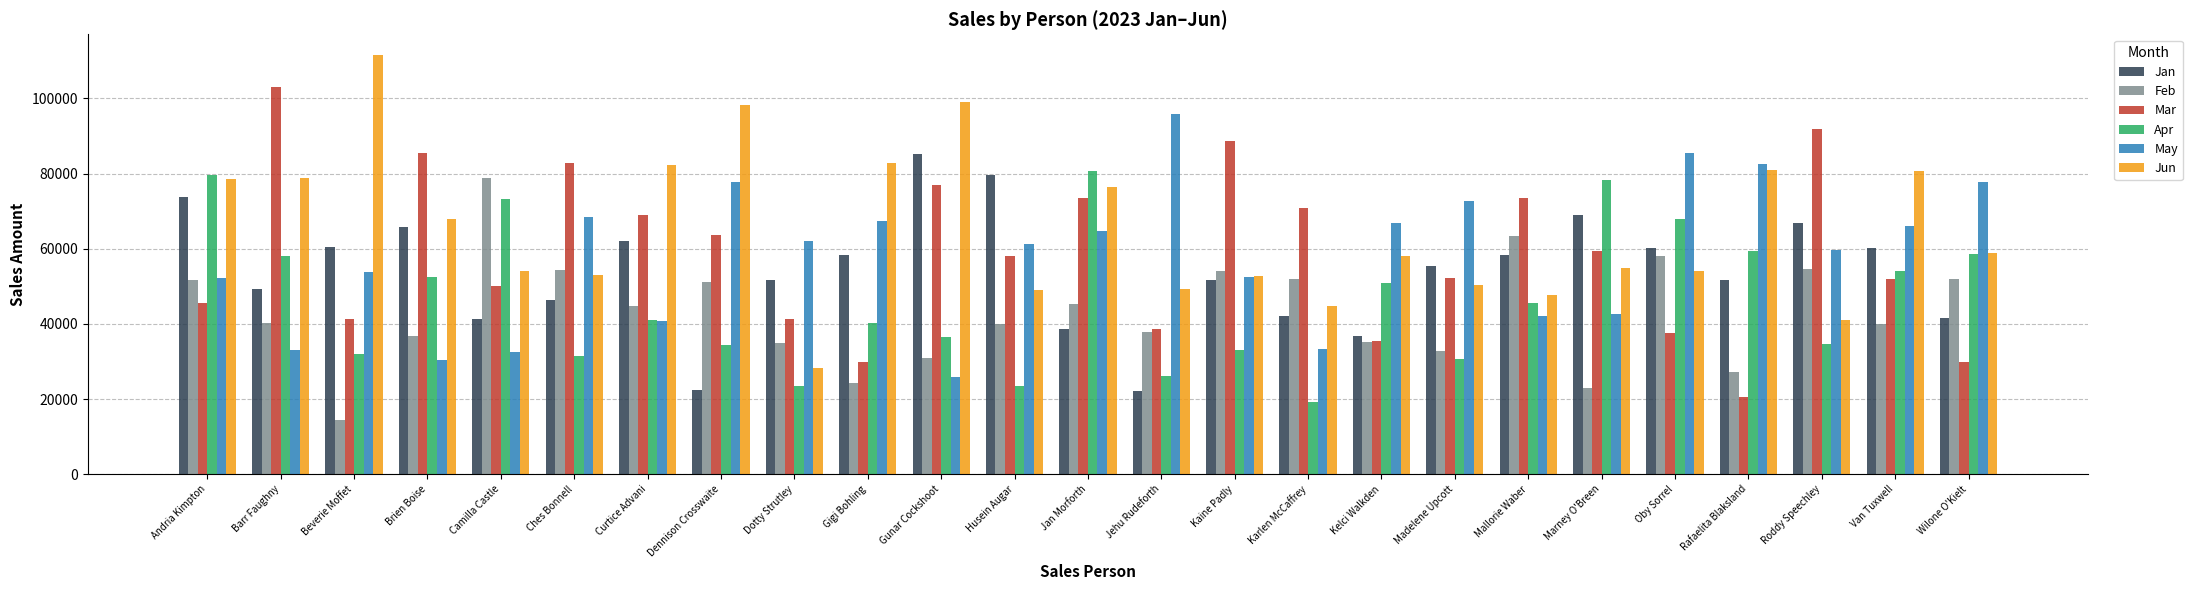

Which label corresponds to the largest value in the chart?

Beverie Moffet